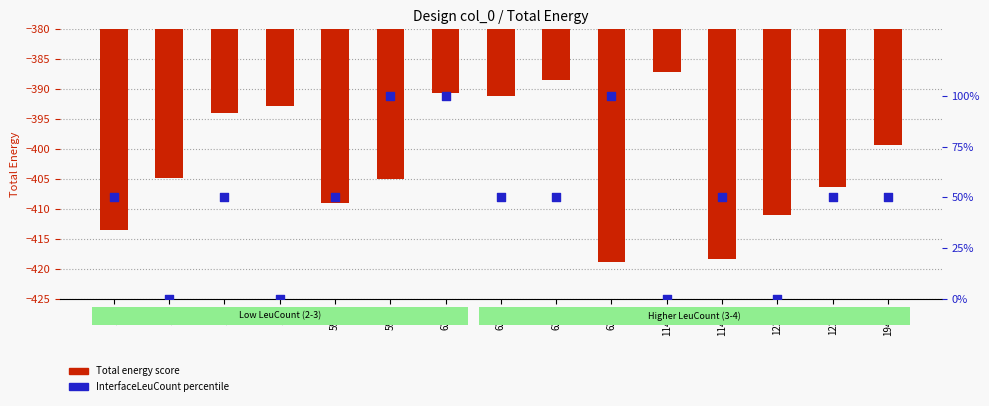

Which series reaches the minimum Y coordinate?

Total energy score